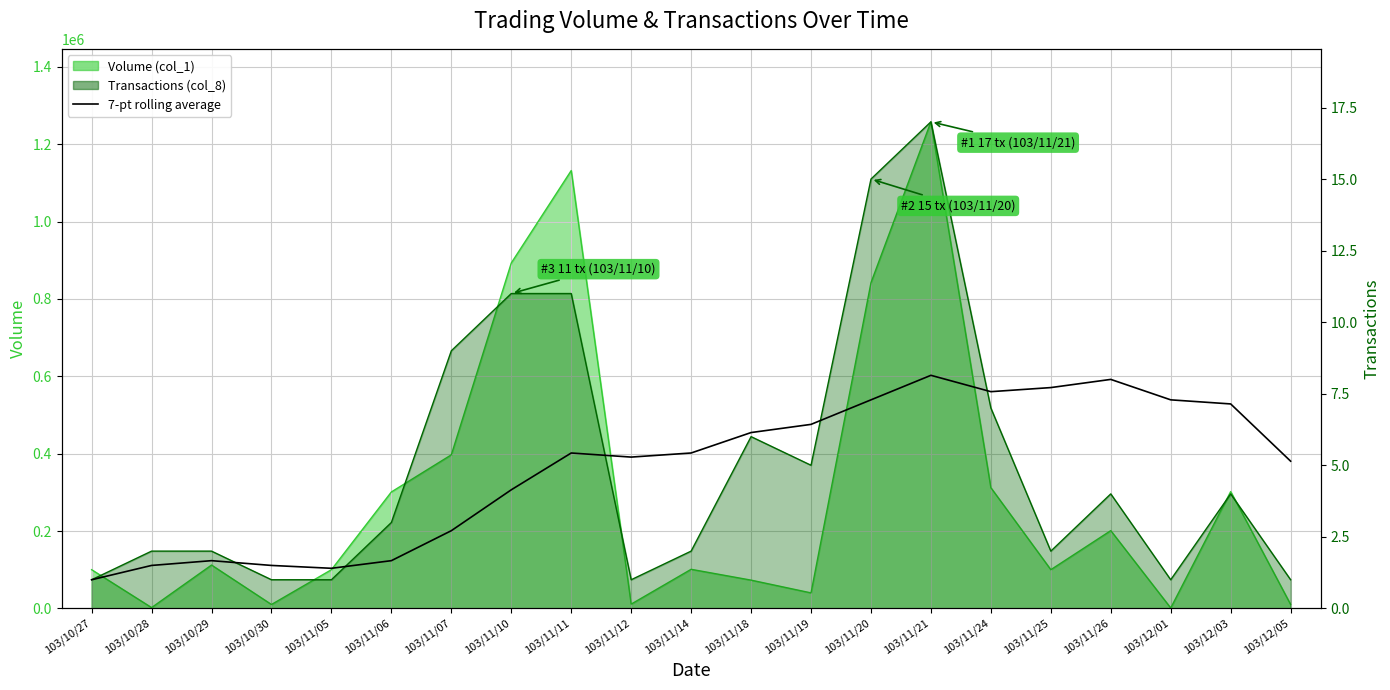

What is the sum of all values?

102.6